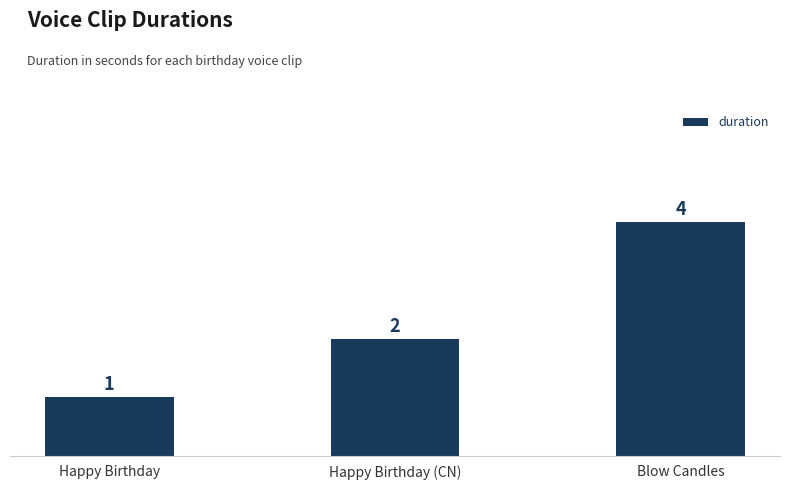

Which label corresponds to the largest value in the chart?

Blow Candles